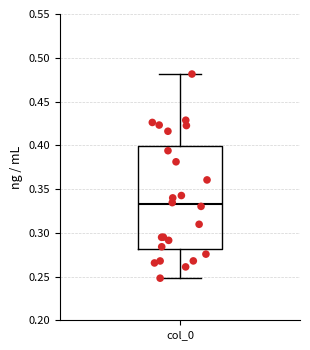

Read this box plot against the y-axis: the position of the median line, the range covered by the box, and the ends of both whiskers. The values are not printed on the chart, so give them approximately, as read against the axis.

median 0.33, box 0.28 to 0.40, whiskers 0.25 to 0.48